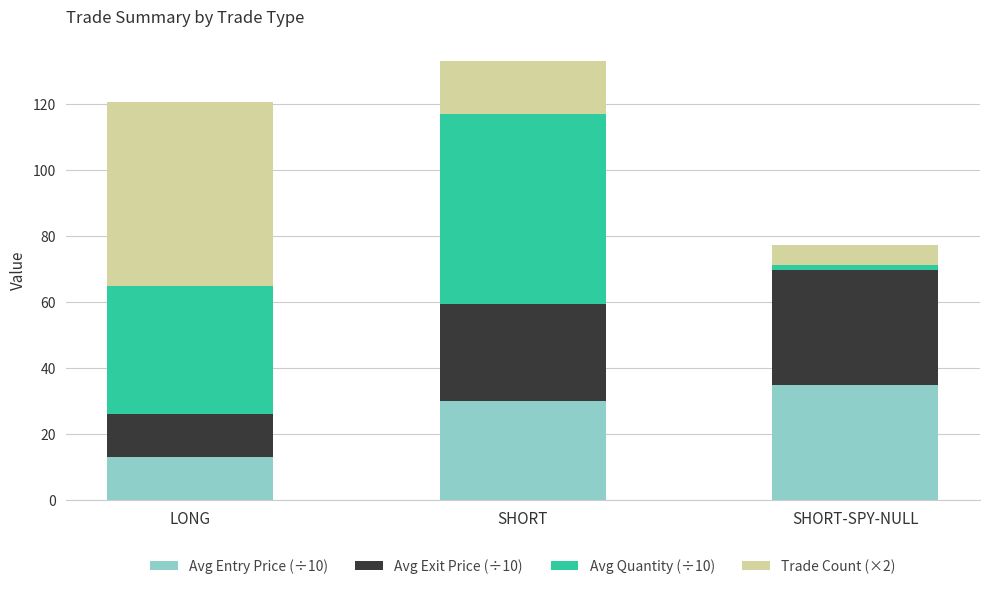

What is the difference between the maximum and minimum values in the Avg Entry Price (÷10) series?

21.7